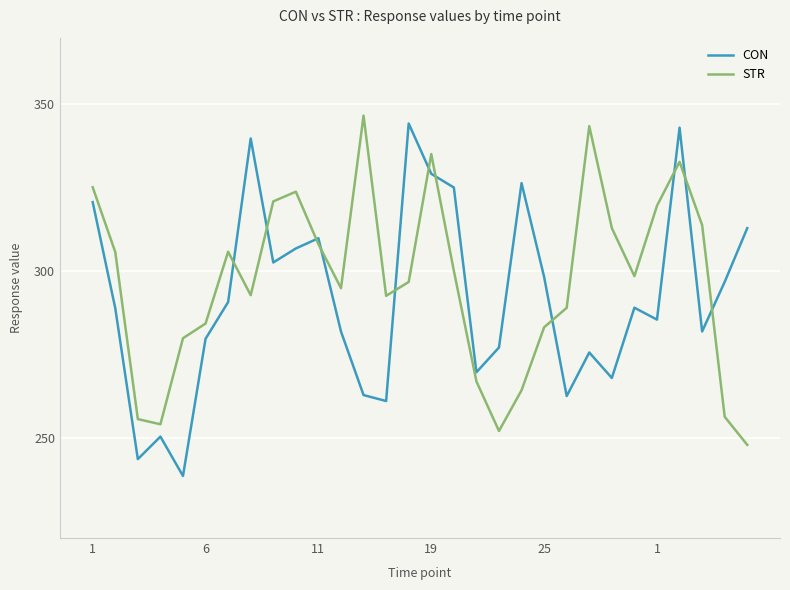

What is the difference between the maximum and second lowest values in the STR series?

94.5